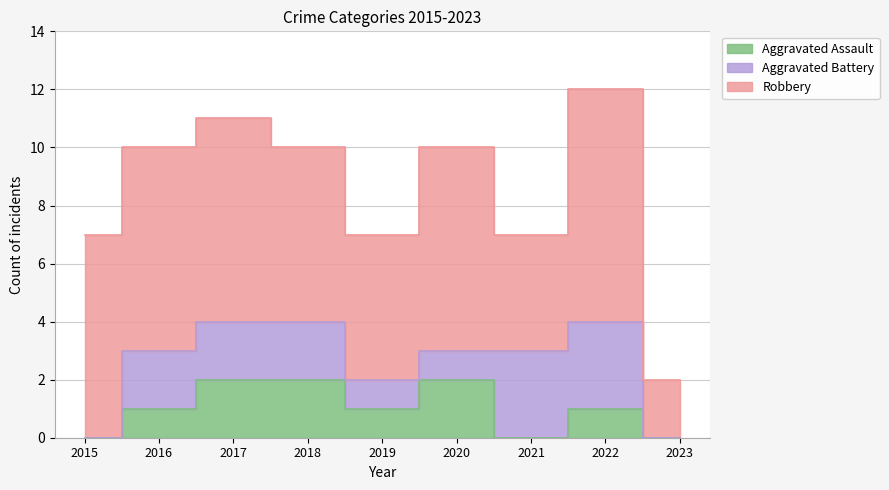

The Robbery series shows 0 at 2023. True or false?

False